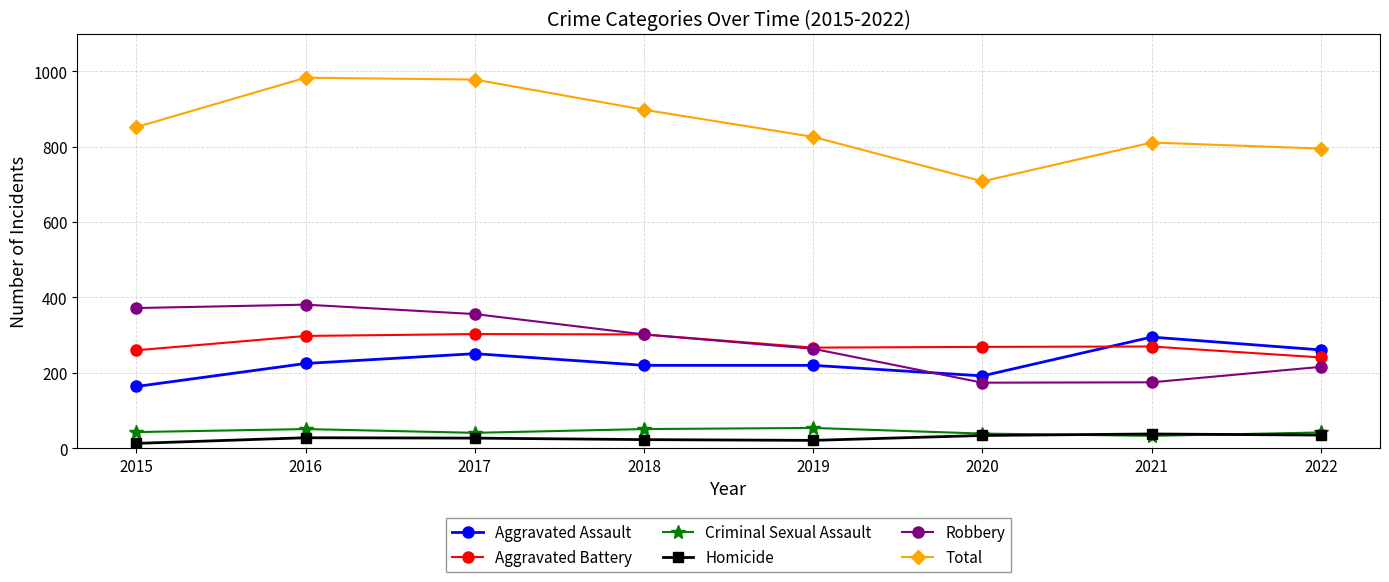

At 2016, list the series in order from smallest to largest.

Homicide, Criminal Sexual Assault, Aggravated Assault, Aggravated Battery, Robbery, Total